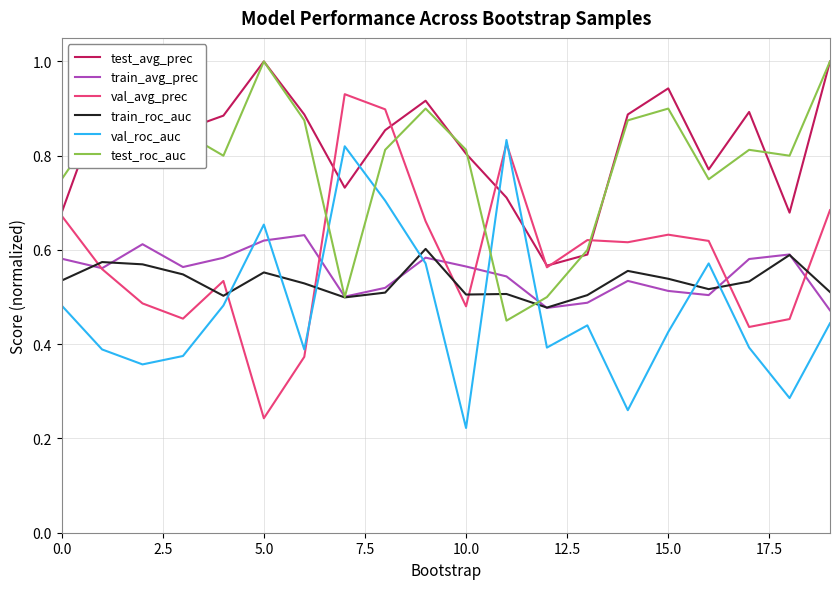

At which label is test_avg_prec closest to 0?

12